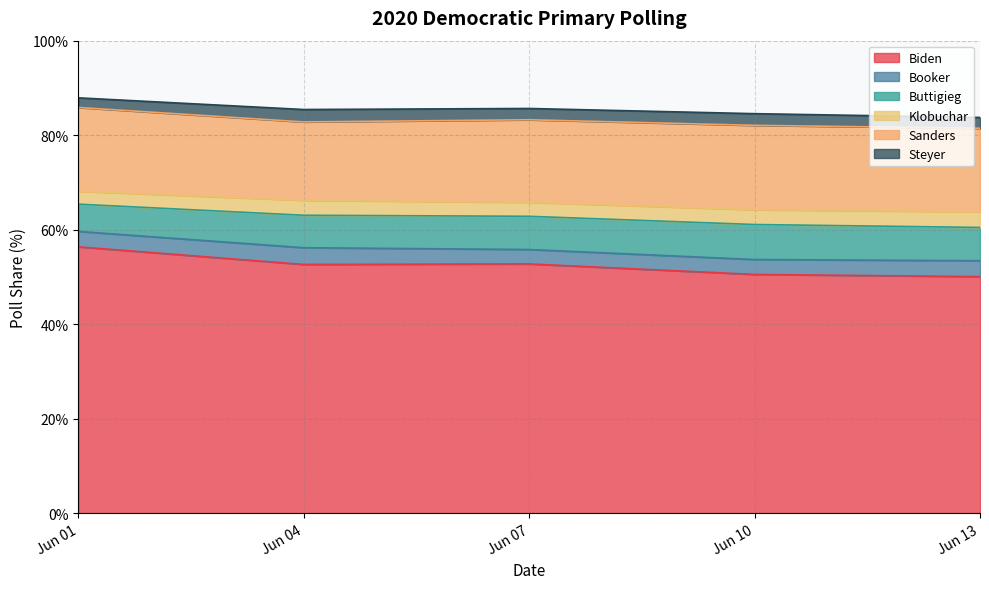

True or false: Buttigieg has a value of 7.0 at 2019-06-07.

True